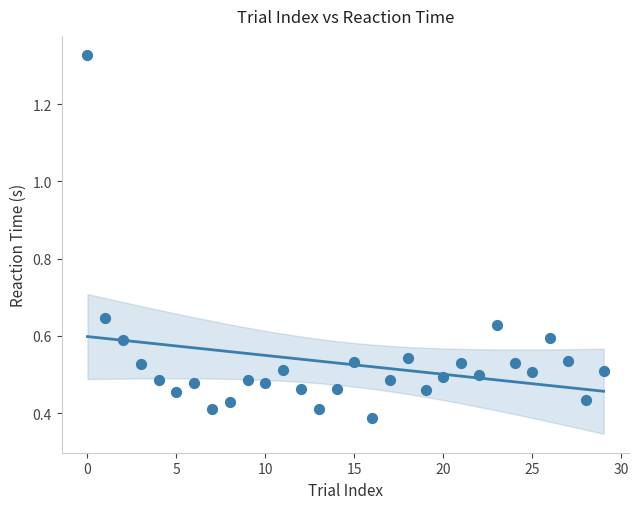

What is the range of Y values (max minus min)?

0.9